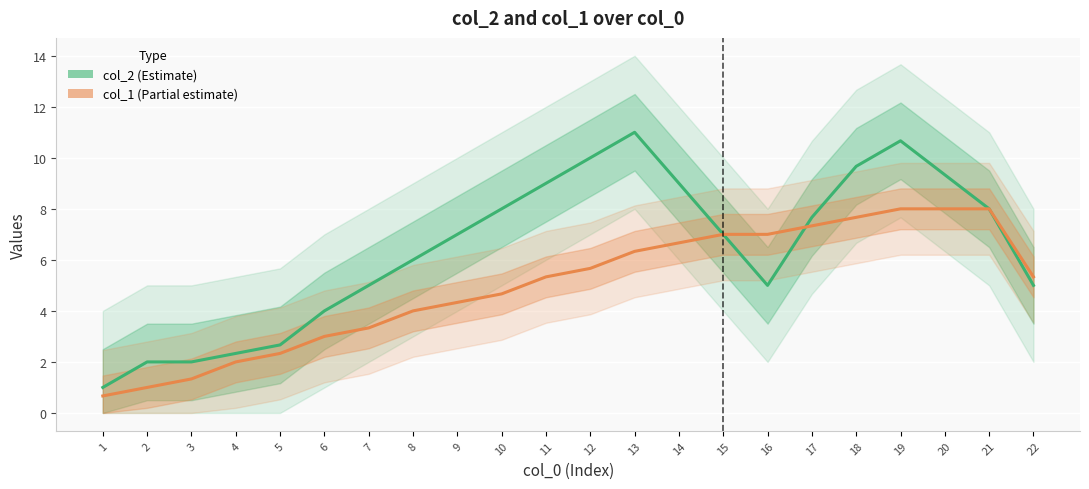

What is the highest value of the col_1 (Partial estimate) series?

8.0